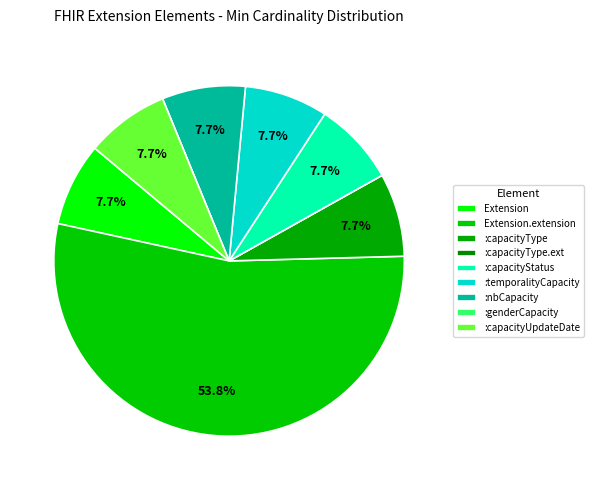

To the nearest percent, what is the average slice percentage?

11%